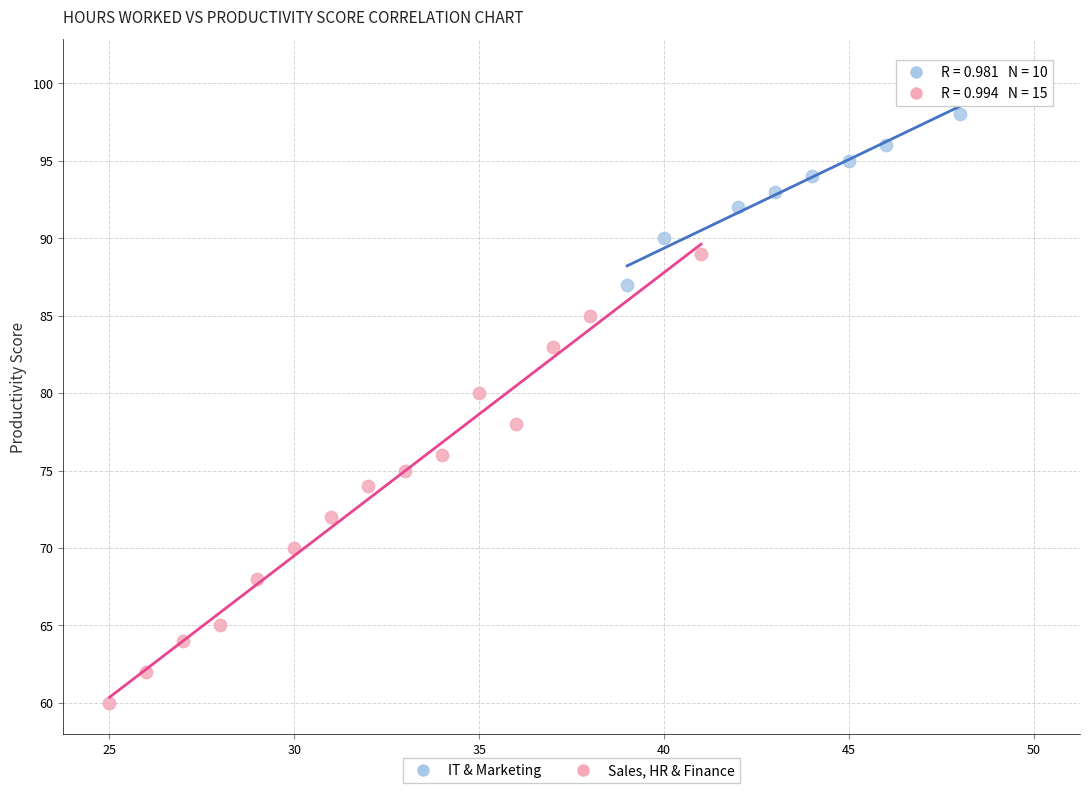

Which series has the largest Y range (max minus min)?

Sales, HR & Finance